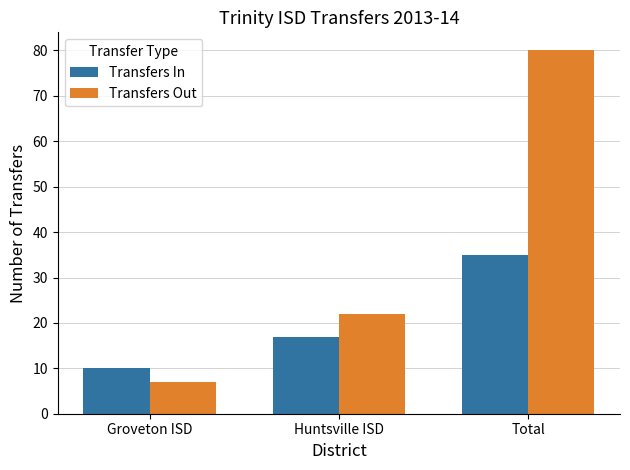

What is the label of the 2nd bar from the left?

Huntsville ISD